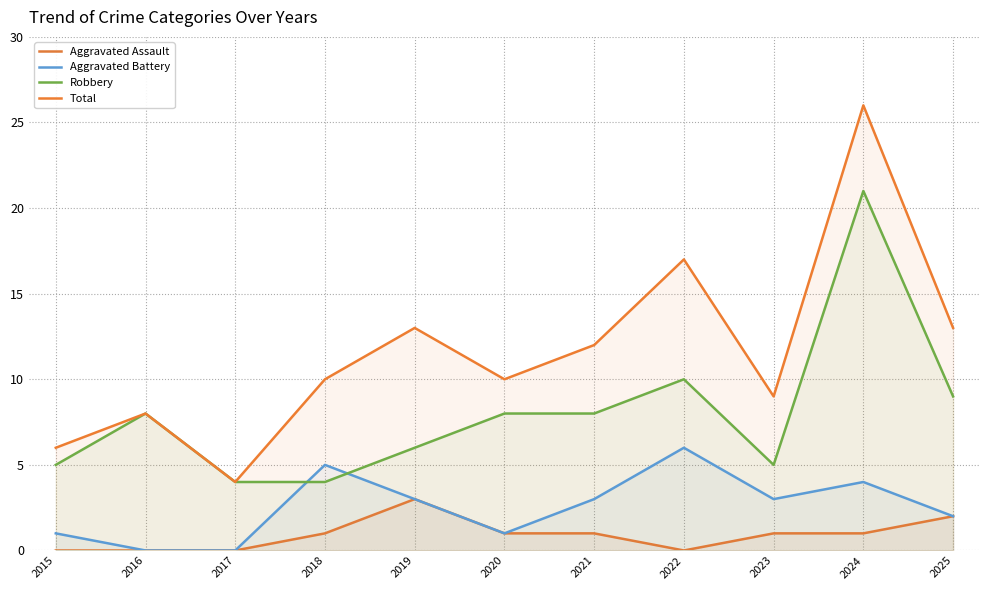

Count the Aggravated Assault values in the range 0 to 1.

9